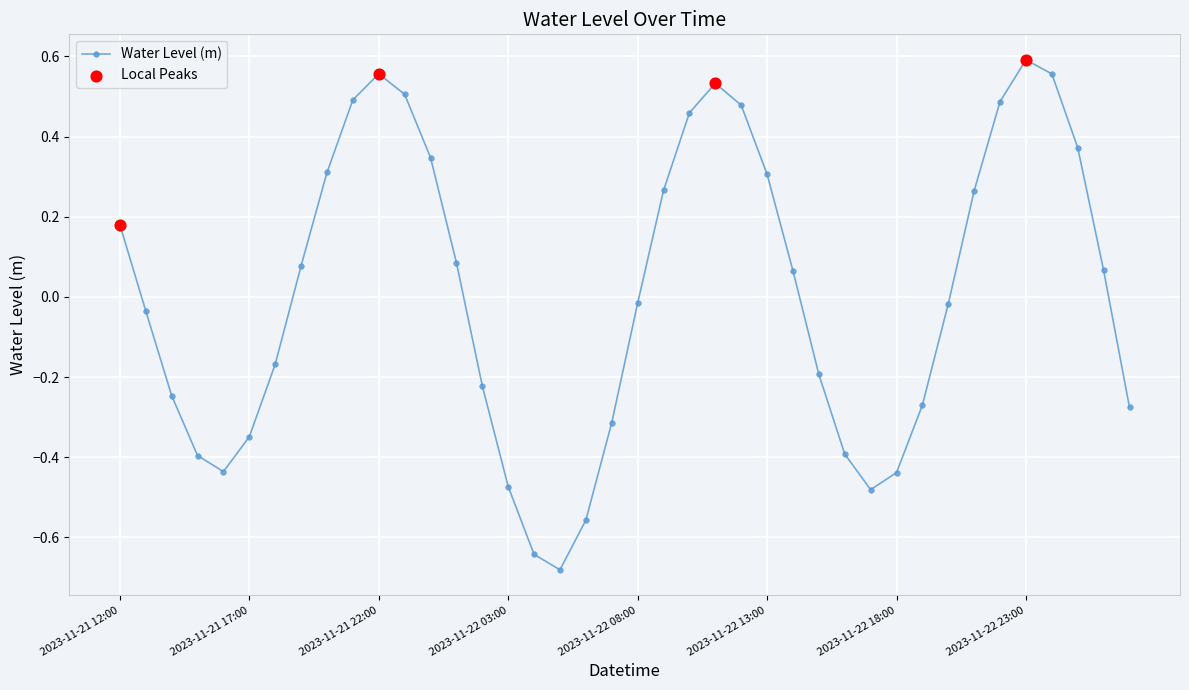

How many interior local valleys (lower than both neighbors) does the data have?

3